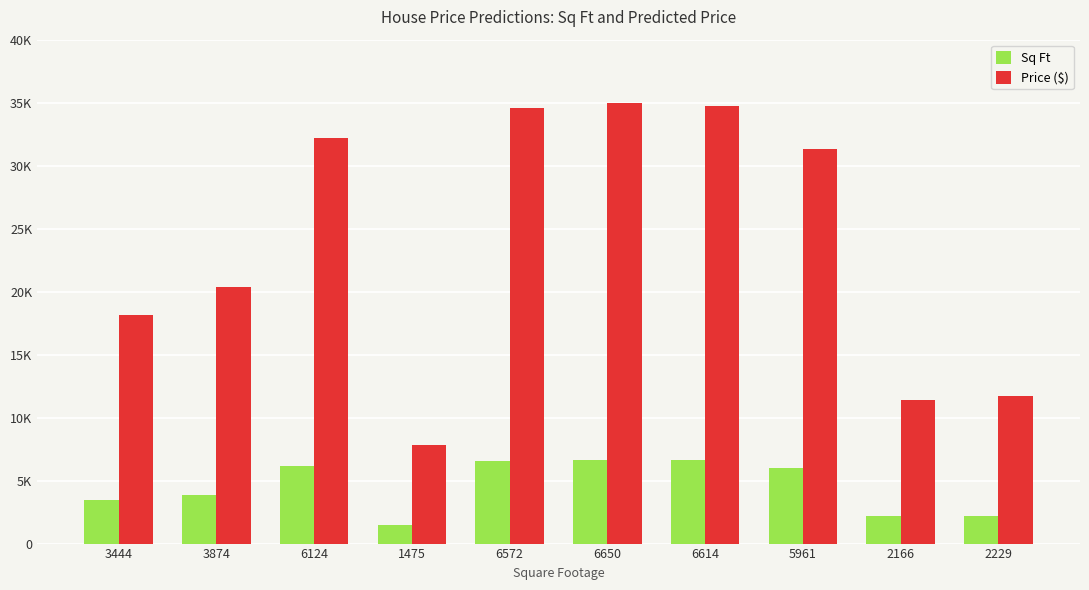

Reading right to left, extract all data points from this chart.

Sq Ft: 2229=2229.0	2166=2166.0	5961=5961.0	6614=6614.0	6650=6650.0	6572=6572.0	1475=1475.0	6124=6124.0	3874=3874.0	3444=3444.0
Price ($): 2229=11752.2	2166=11421.5	5961=31345.2	6614=34773.5	6650=34962.7	6572=34553.2	1475=7794.1	6124=32201.2	3874=20388.8	3444=18131.0